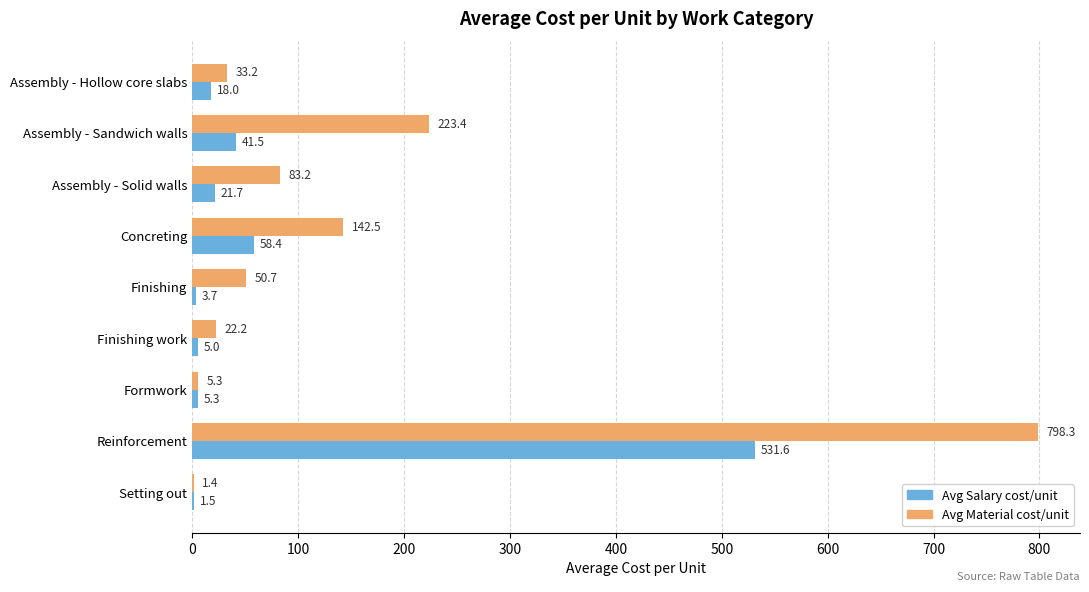

How many data points does each series have?

9